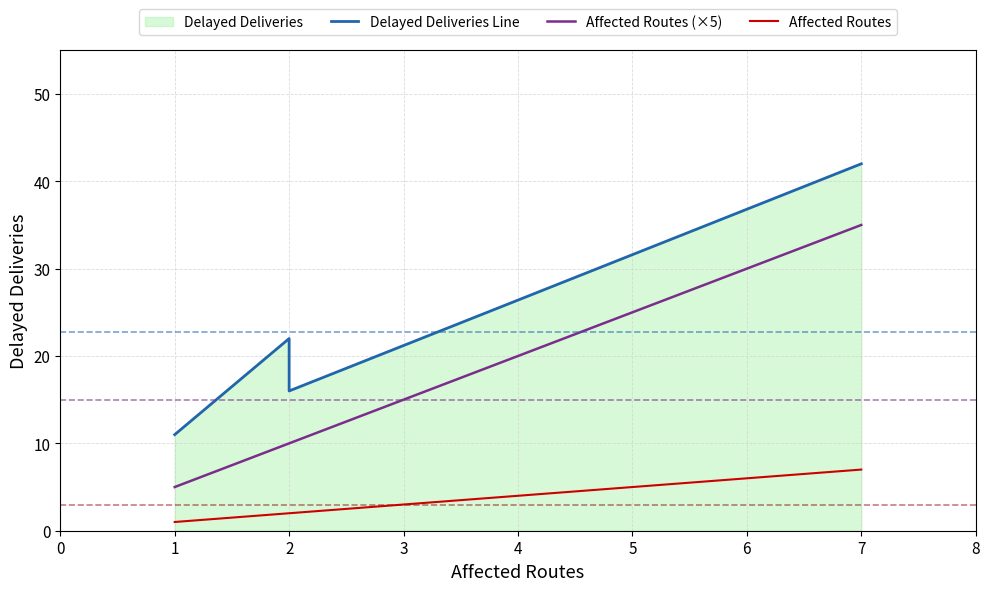

Is the value of Delayed Deliveries Line at 1 greater than the value of Affected Routes (×5) at 1?

Yes